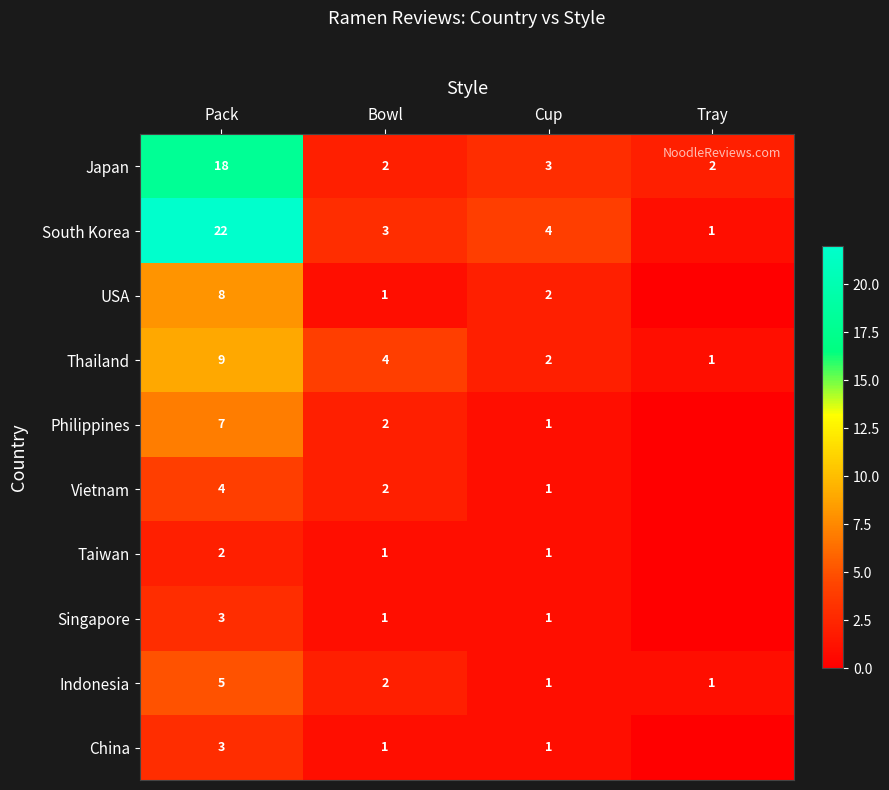

What is the maximum value for South Korea?

22